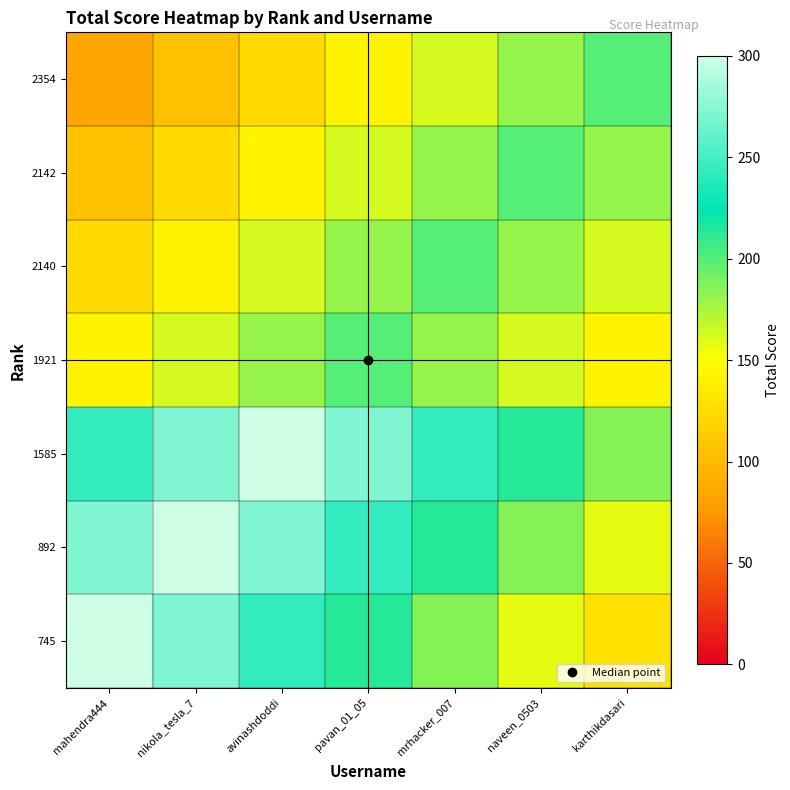

Between karthikdasari and nikola_tesla_7, which is larger?

nikola_tesla_7